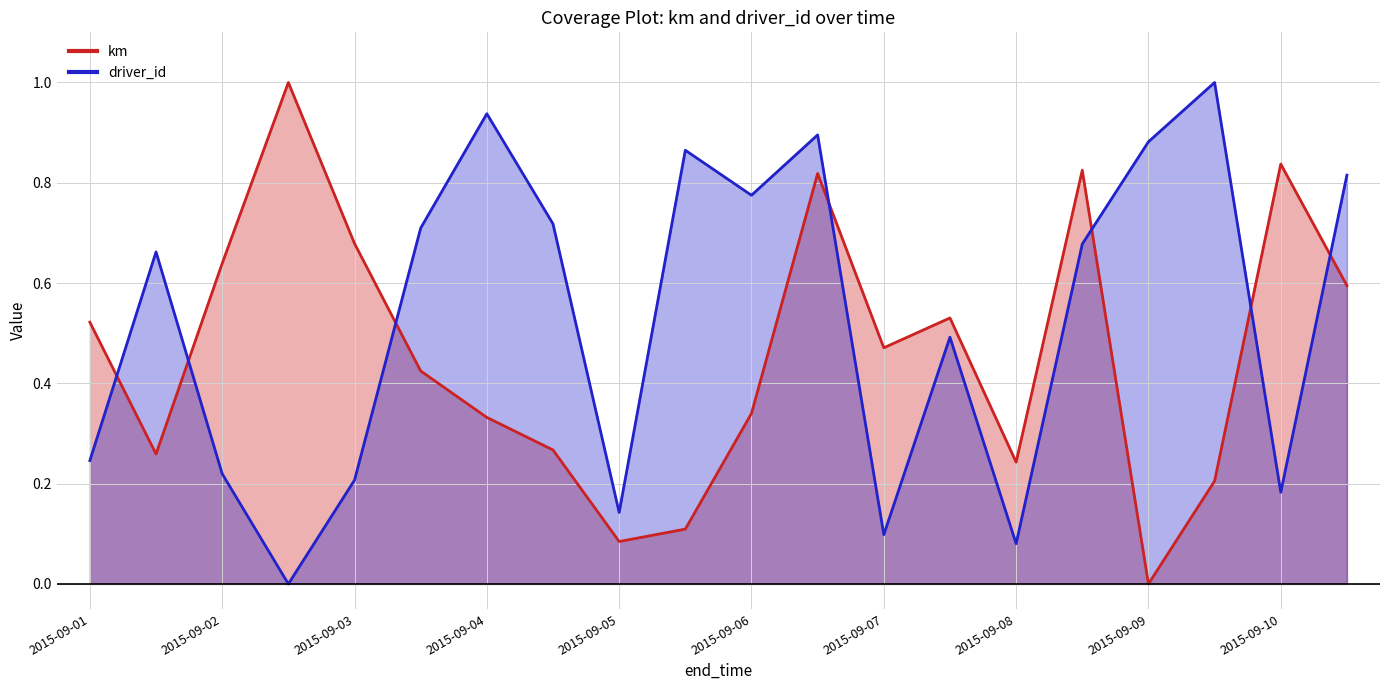

In km, how many points are lower than both neighbors (excluding endpoints)?

5